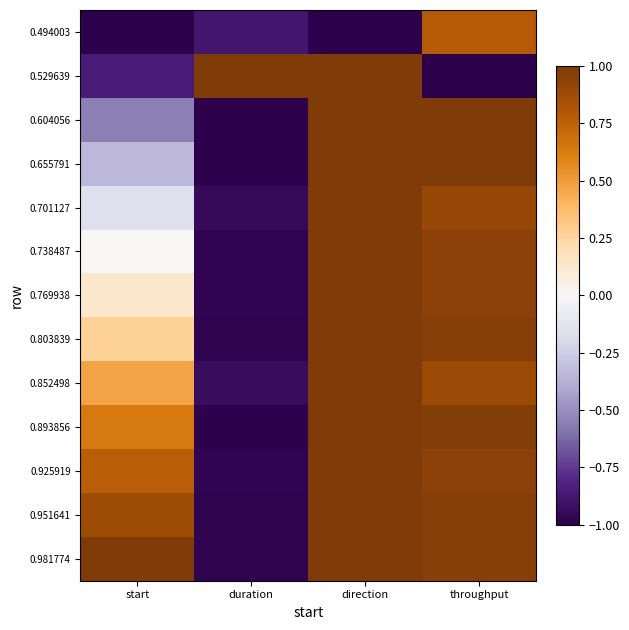

At which category is the sum across all series the highest?

direction